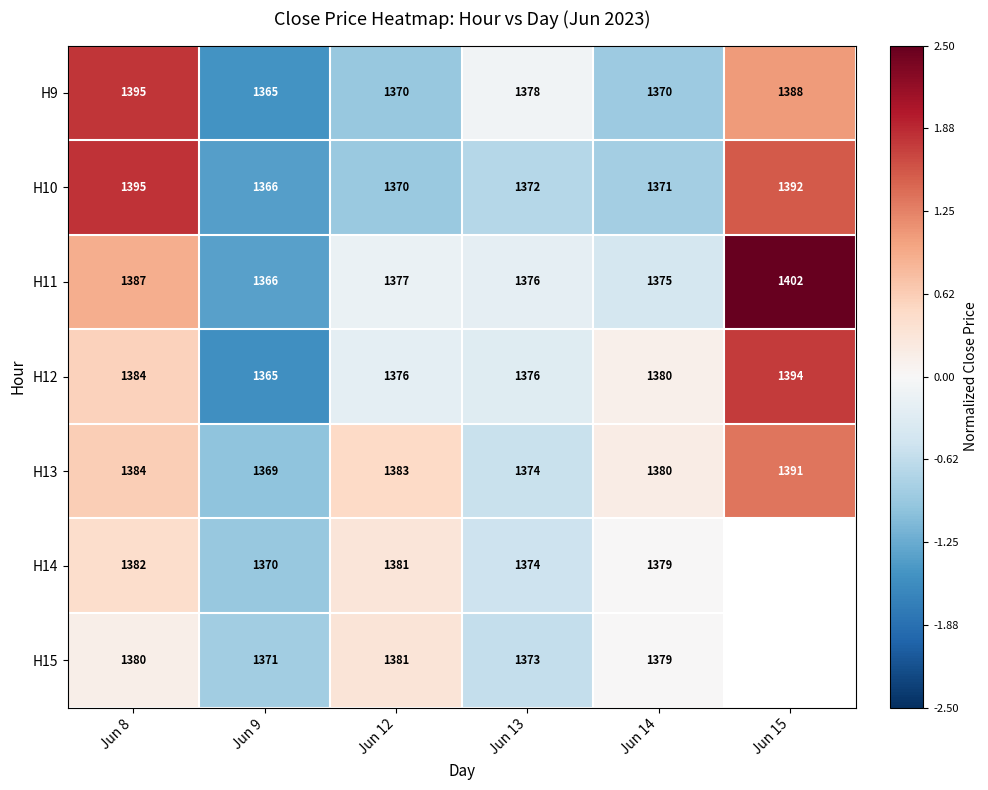

How many values in the H13 series are below 1383?

3